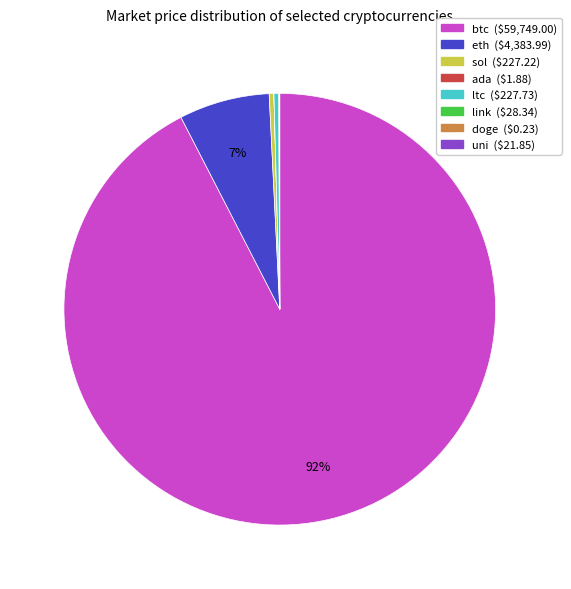

Which slice is the largest?

btc